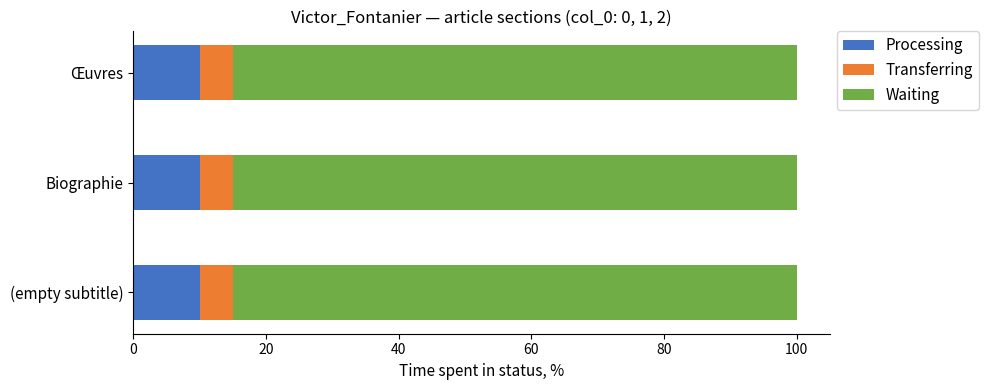

Count the number of data series in this chart.

3